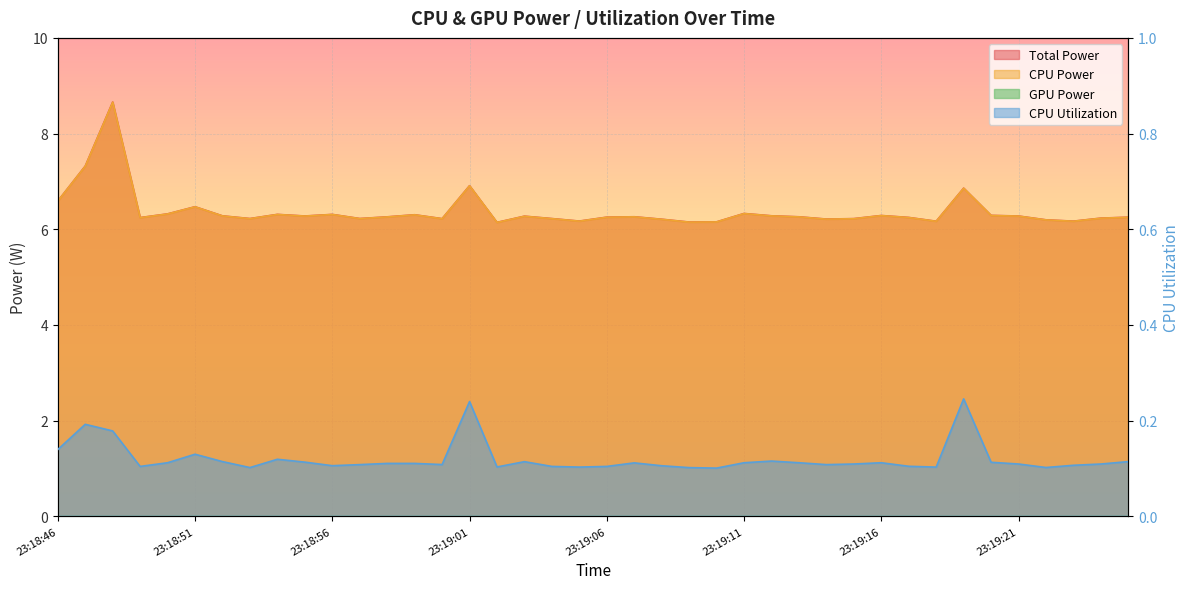

What is the minimum value shown in the chart?

0.1